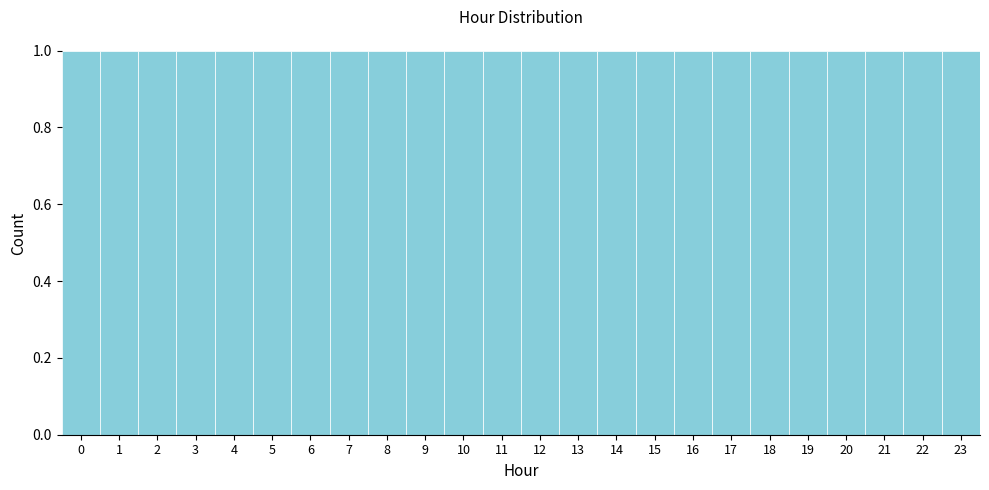

Reading left to right, list every bar in this chart as the range it spans on the x-axis followed by its height. The values are not printed on the chart, so give them approximately, as read against the axis.

-0.5 to 0.5: 1
0.5 to 1.5: 1
1.5 to 2.5: 1
2.5 to 3.5: 1
3.5 to 4.5: 1
4.5 to 5.5: 1
5.5 to 6.5: 1
6.5 to 7.5: 1
7.5 to 8.5: 1
8.5 to 9.5: 1
9.5 to 10.5: 1
10.5 to 11.5: 1
11.5 to 12.5: 1
12.5 to 13.5: 1
13.5 to 14.5: 1
14.5 to 15.5: 1
15.5 to 16.5: 1
16.5 to 17.5: 1
17.5 to 18.5: 1
18.5 to 19.5: 1
19.5 to 20.5: 1
20.5 to 21.5: 1
21.5 to 22.5: 1
22.5 to 23.5: 1